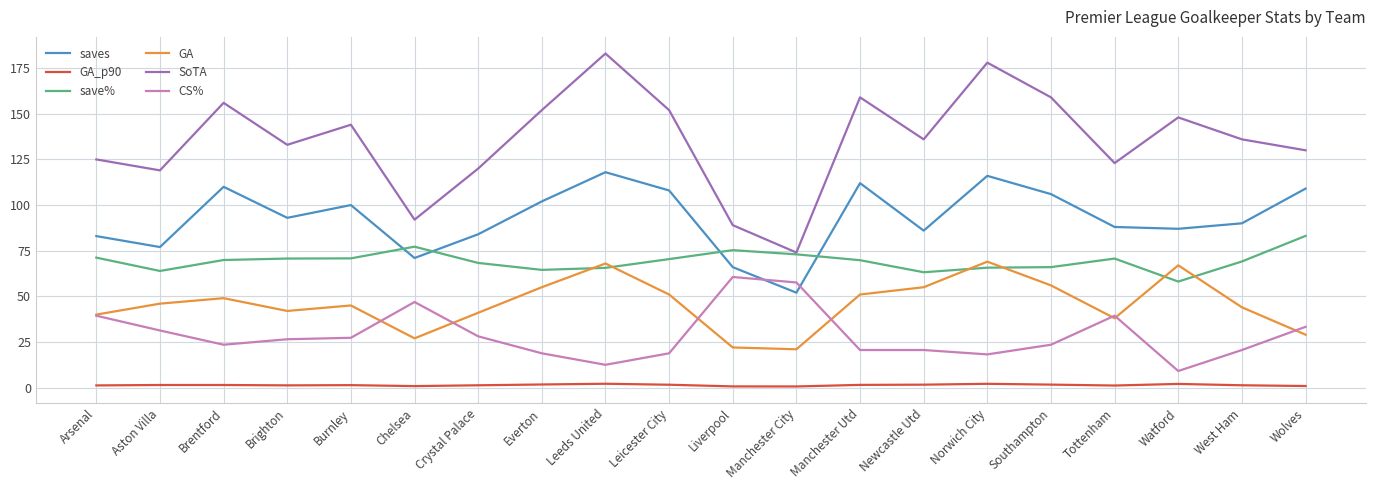

What is the smallest value displayed?

0.6